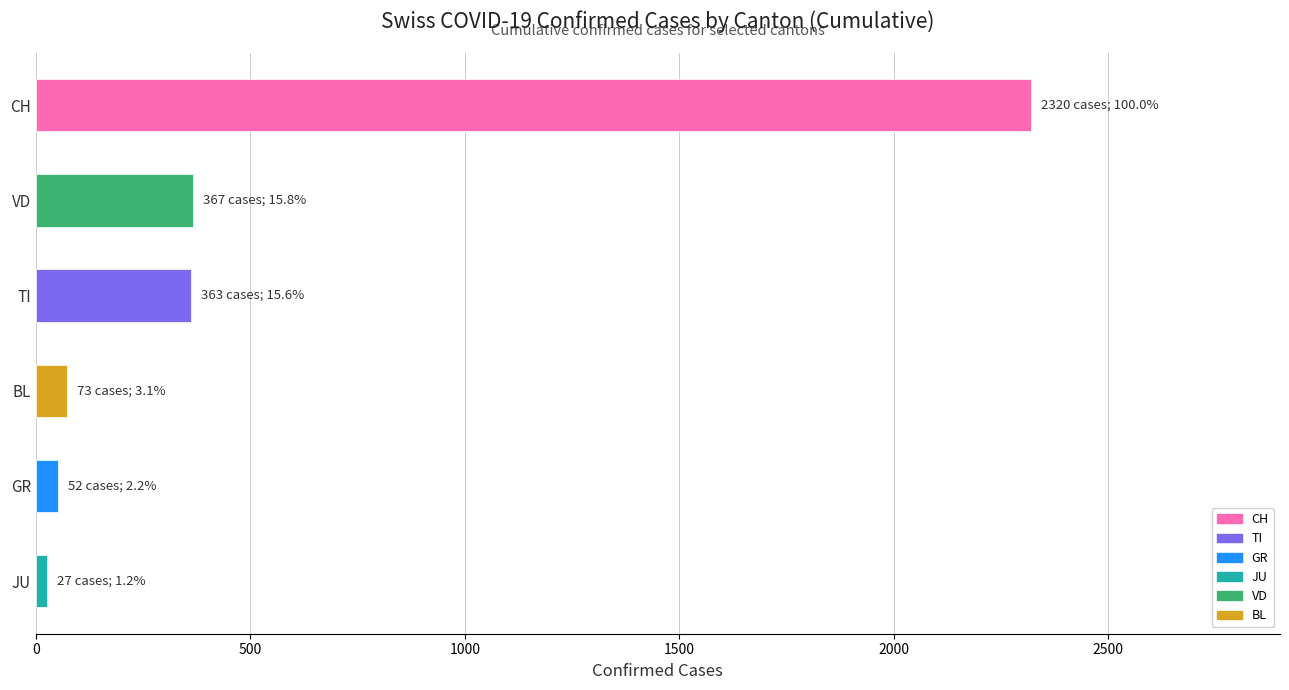

What is the approximate value at VD?

367